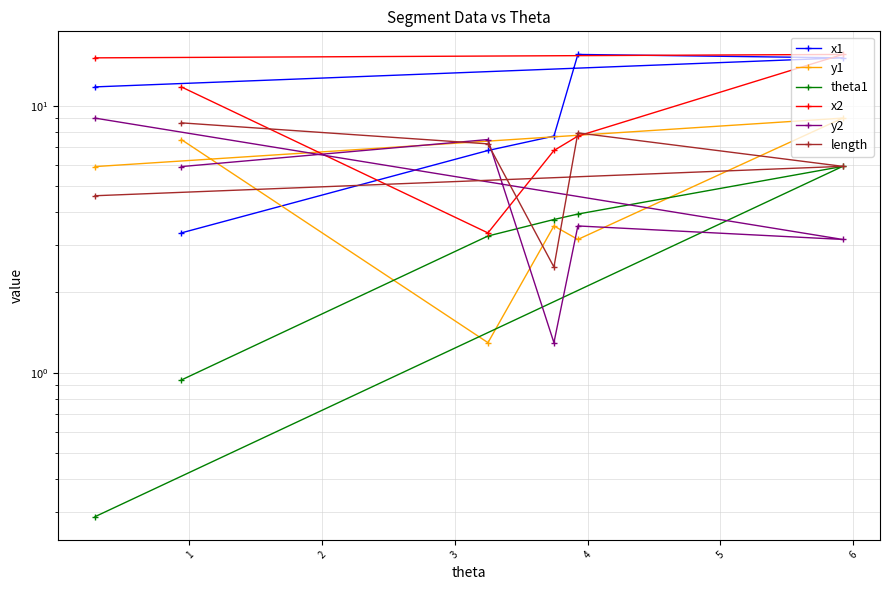

In y1, how many points are higher than both neighbors (excluding endpoints)?

2